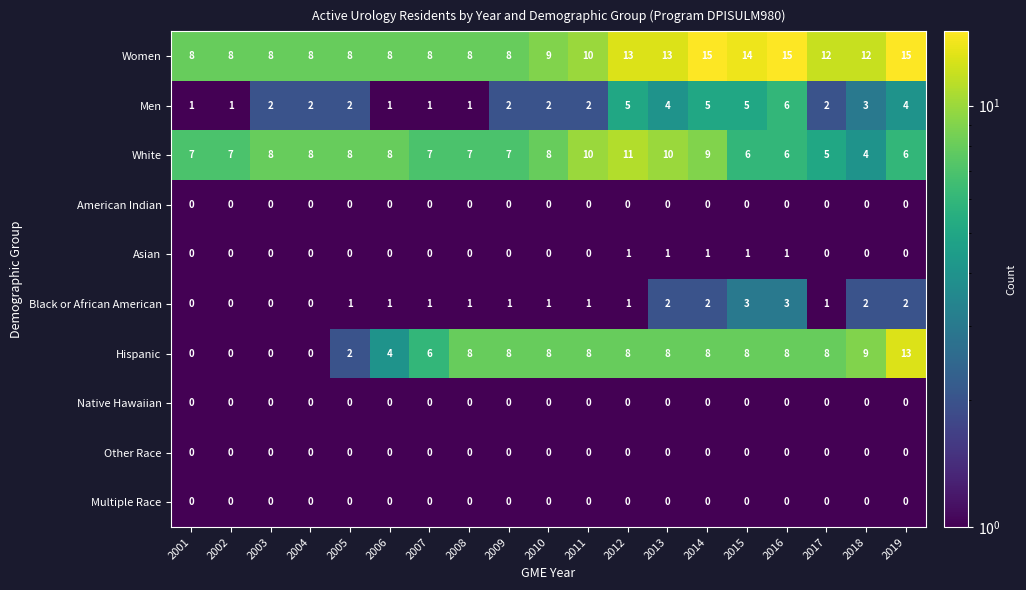

Where is Women nearest to the value 11?

2011